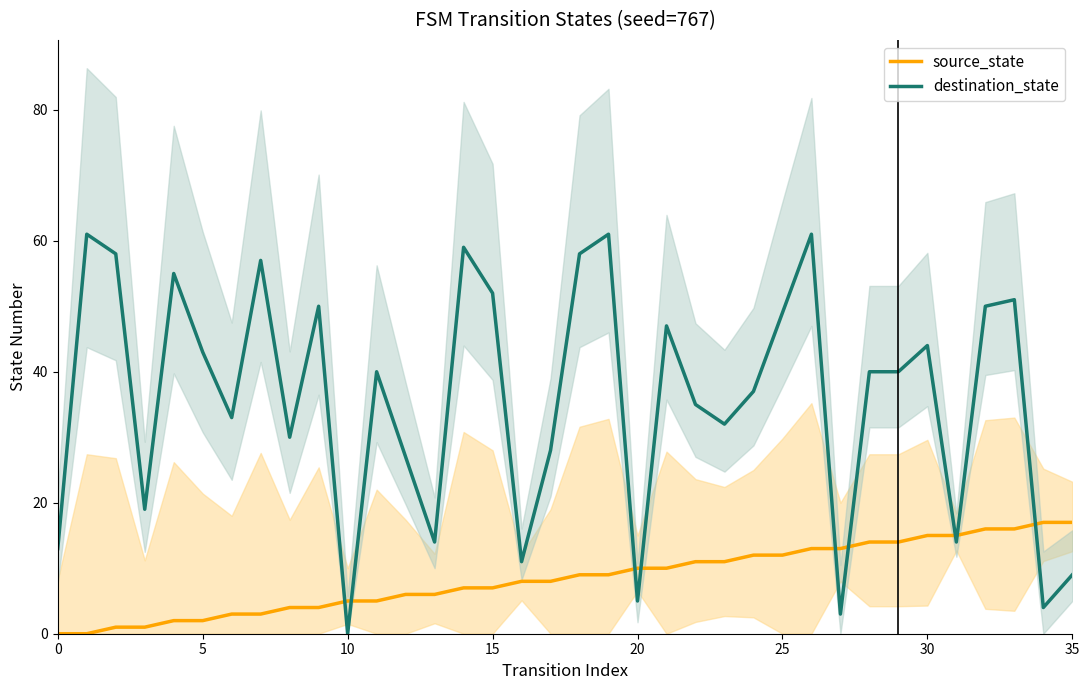

After their last crossing, which series has the higher values: destination_state or source_state?

source_state